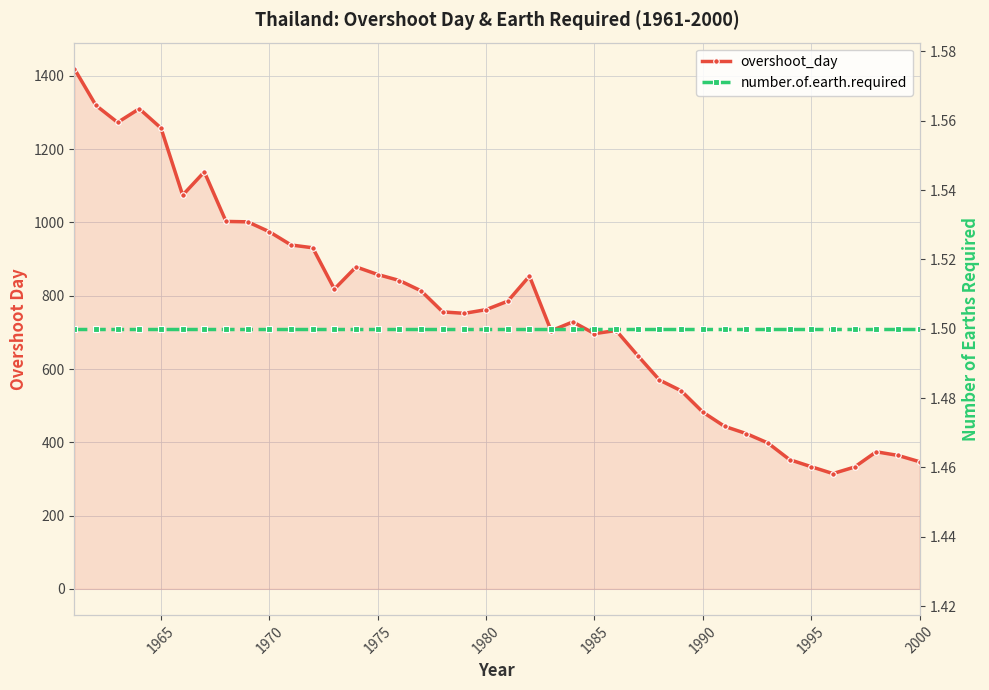

What is the difference between the maximum and minimum values in the overshoot_day series?

1105.0